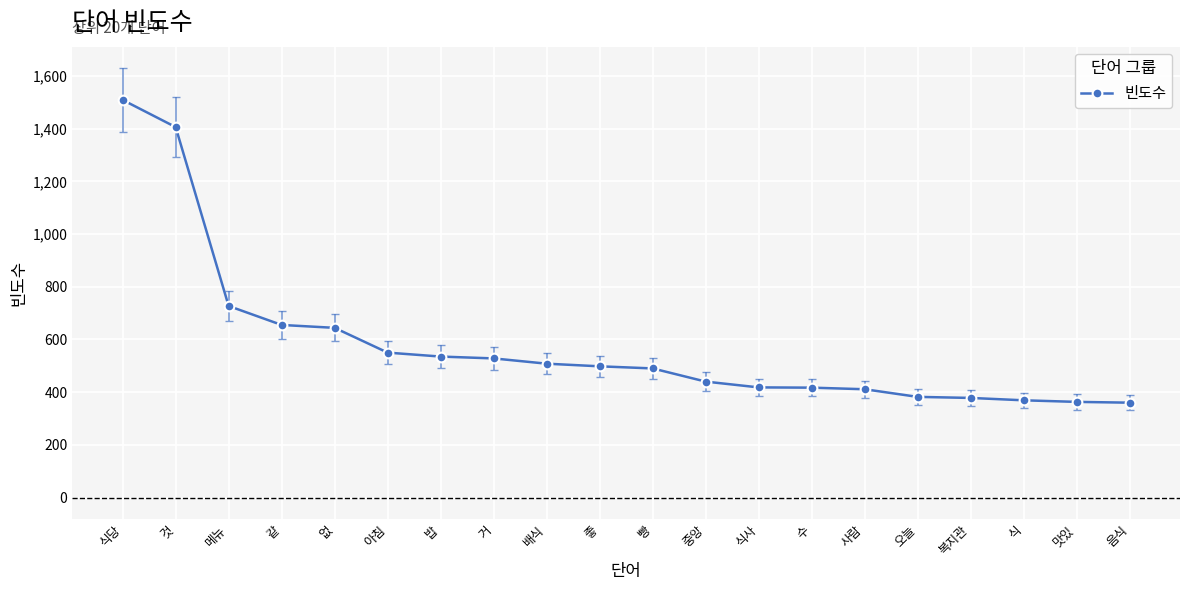

What is the difference between the maximum and minimum values?

1149